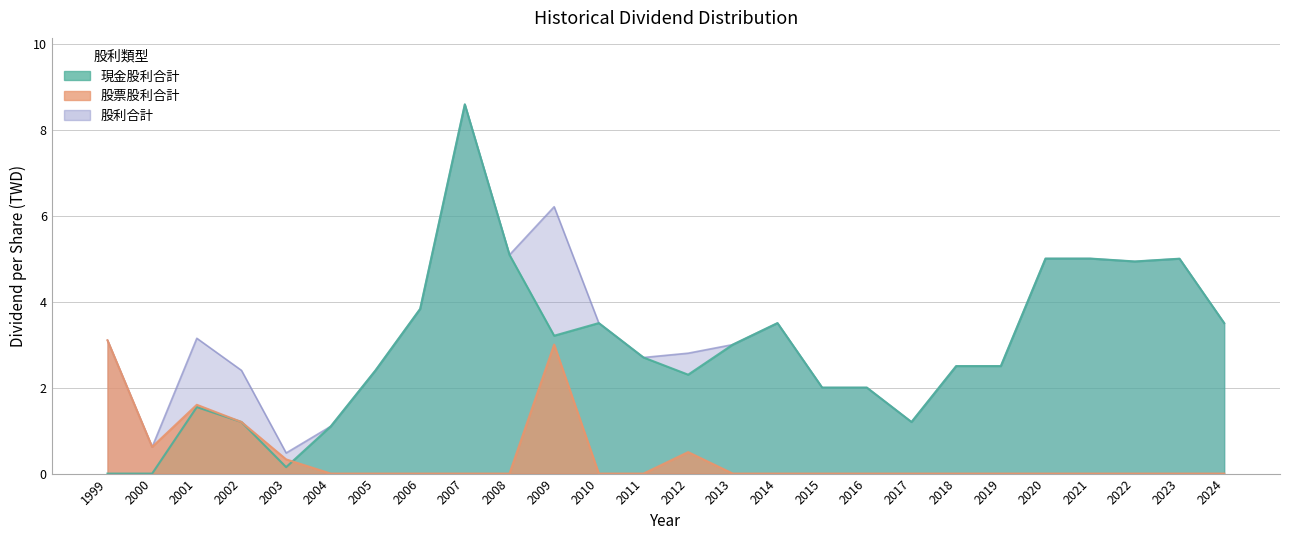

How many values in the 股票股利合計 series exceed 0?

7